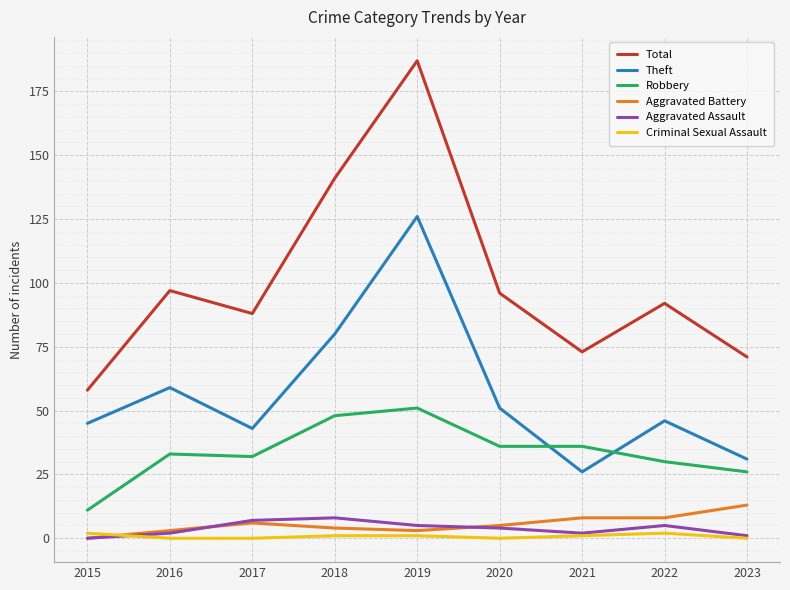

Which series has the largest total across all categories?

Total